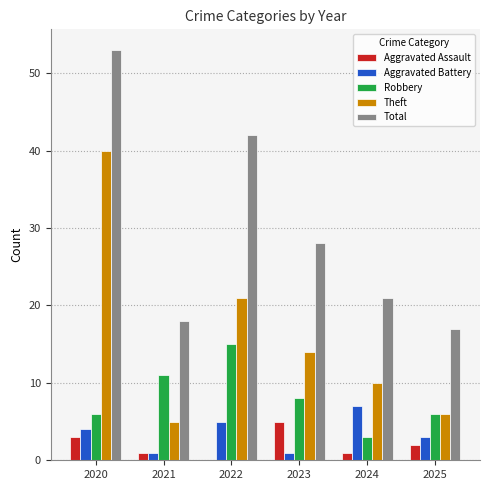

What is the difference between the Theft values at 2020 and 2022?

19